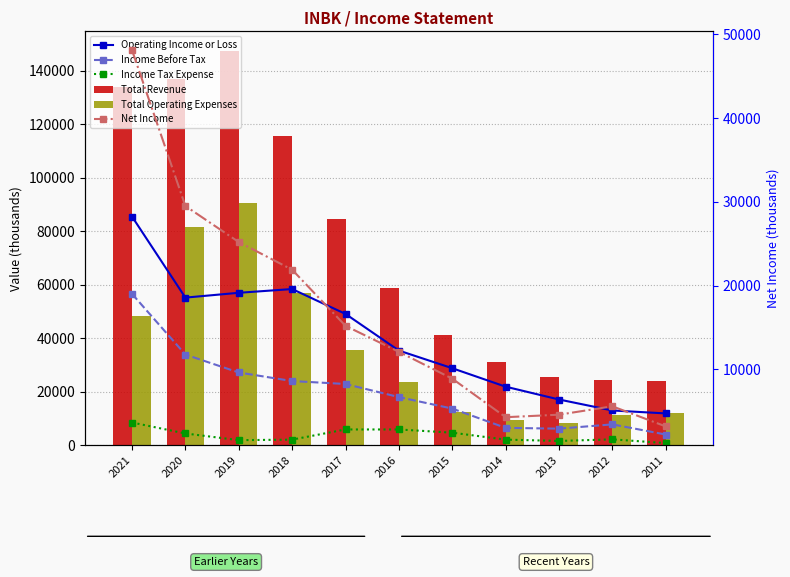

Which series changed the most between 2018 and 2017?

Total Revenue